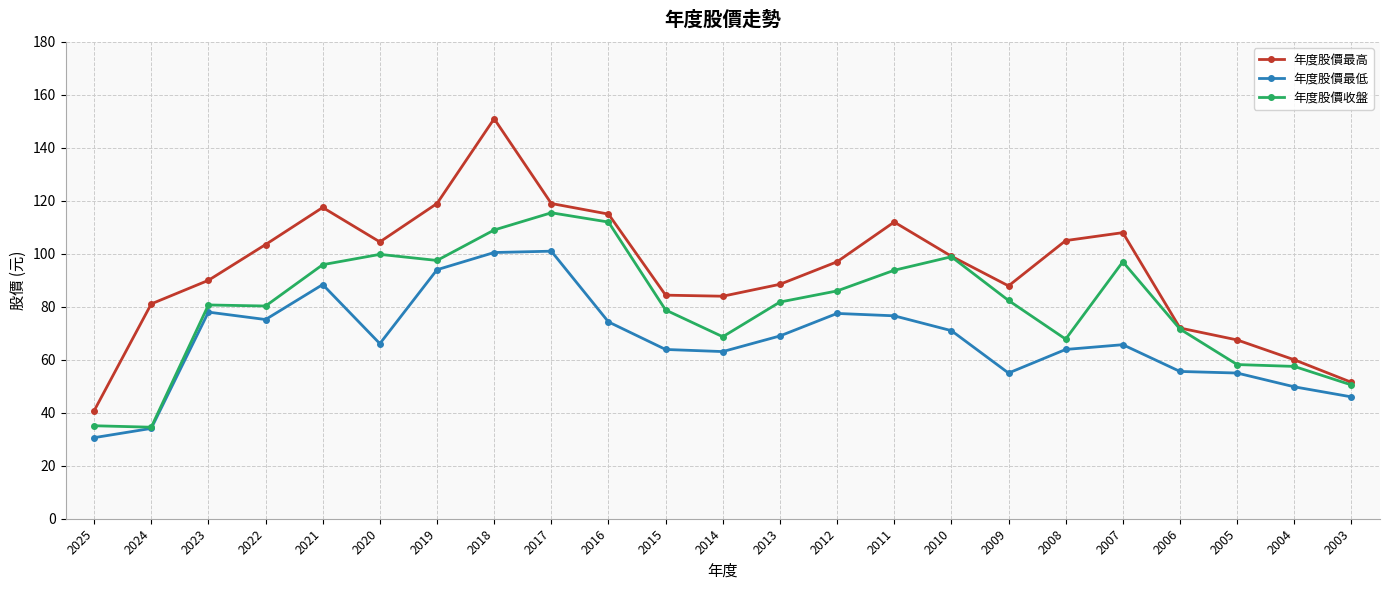

How many lines are shown in the chart?

3